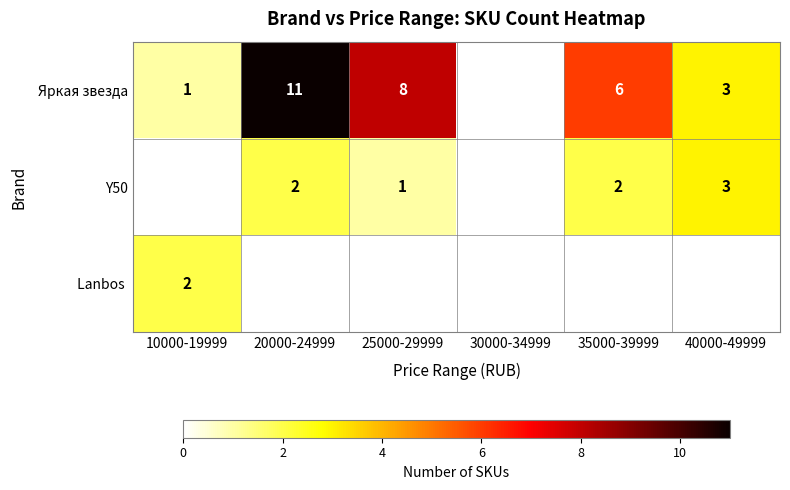

What is the sum of the Яркая звезда values at 20000-24999 and 40000-49999?

14